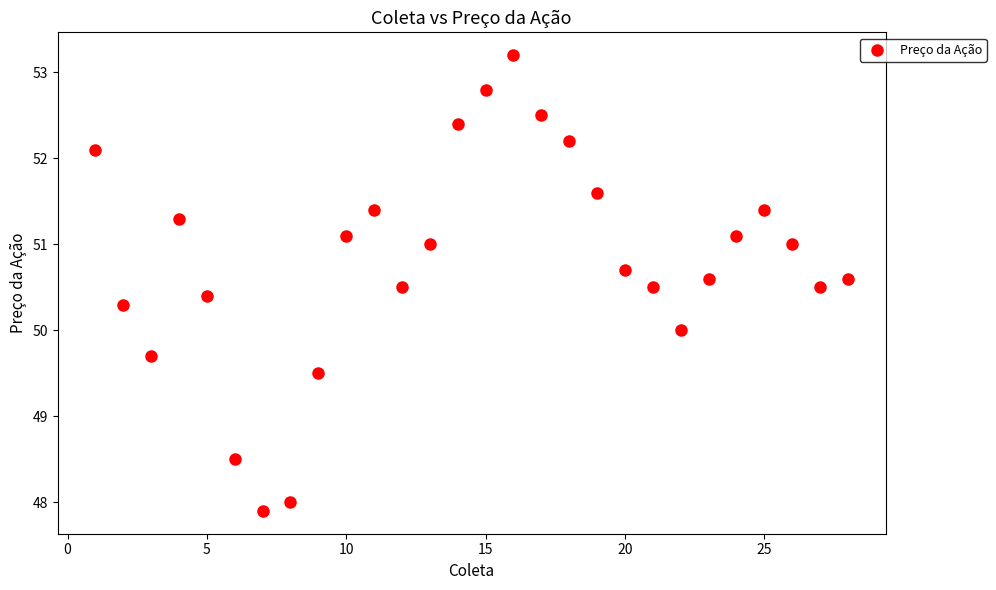

What is the range of Y values (max minus min)?

5.3